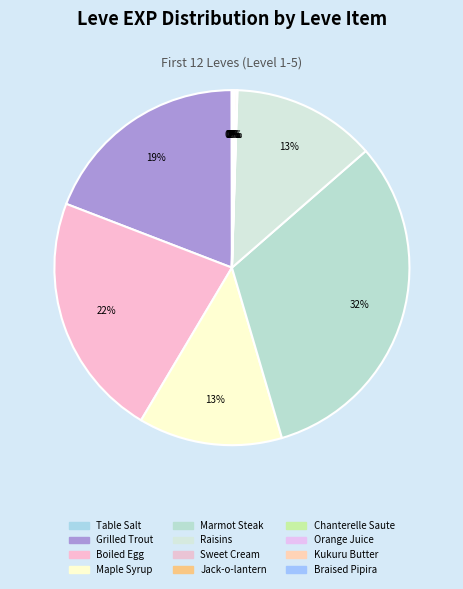

How much of the chart is everything except Jack-o-lantern?

99.8%